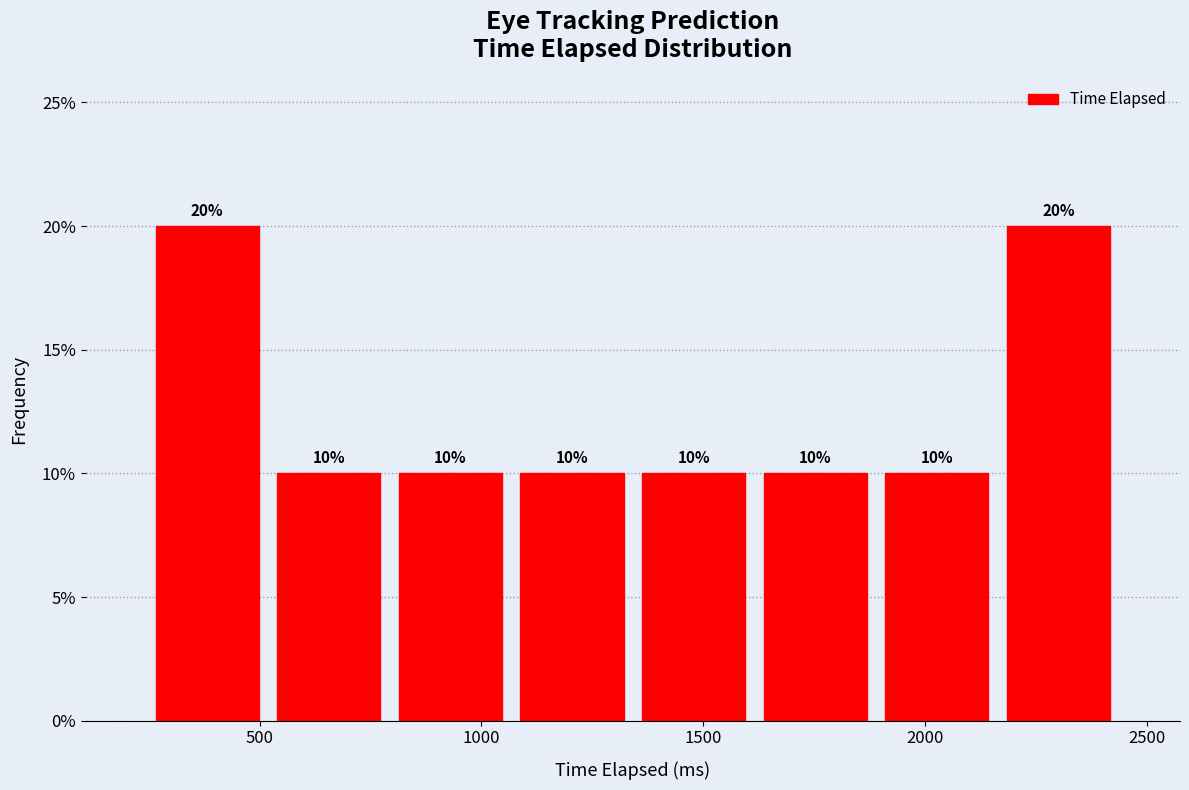

Reading left to right, transcribe this chart: for each bar, give the range it covers on the x-axis and its height. The bar edges are not printed on the chart, so give them approximately, as read against the axis.

250 to 500: 20
500 to 800: 10
800 to 1050: 10
1050 to 1350: 10
1350 to 1600: 10
1600 to 1900: 10
1900 to 2150: 10
2150 to 2450: 20